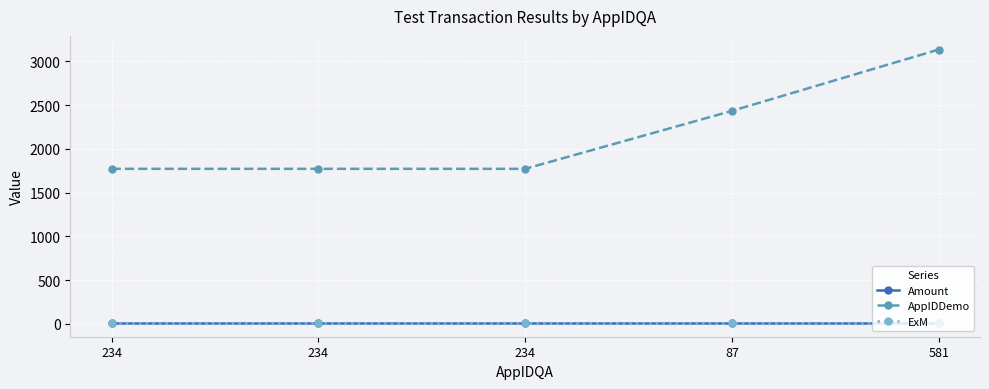

Does the chart have visible grid lines?

Yes